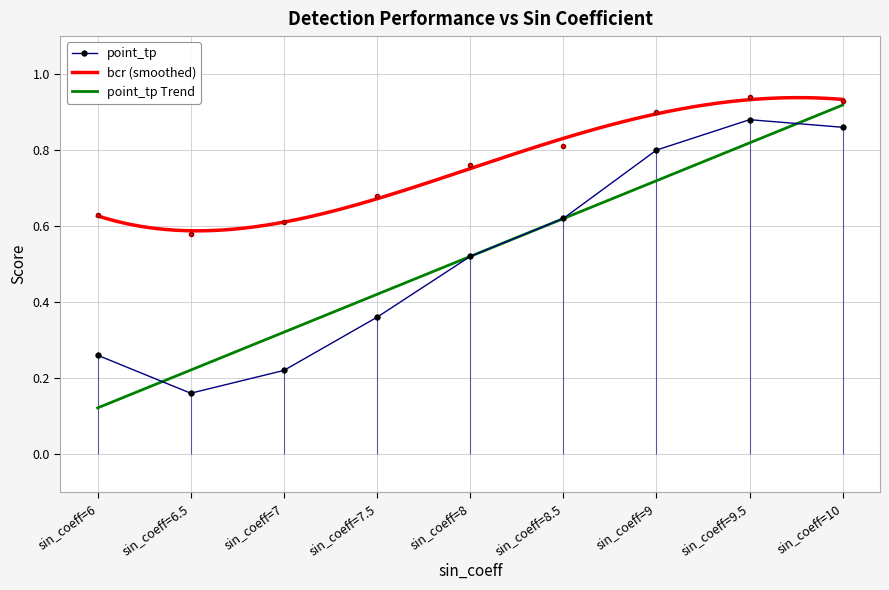

How many categories are shown in the chart?

9